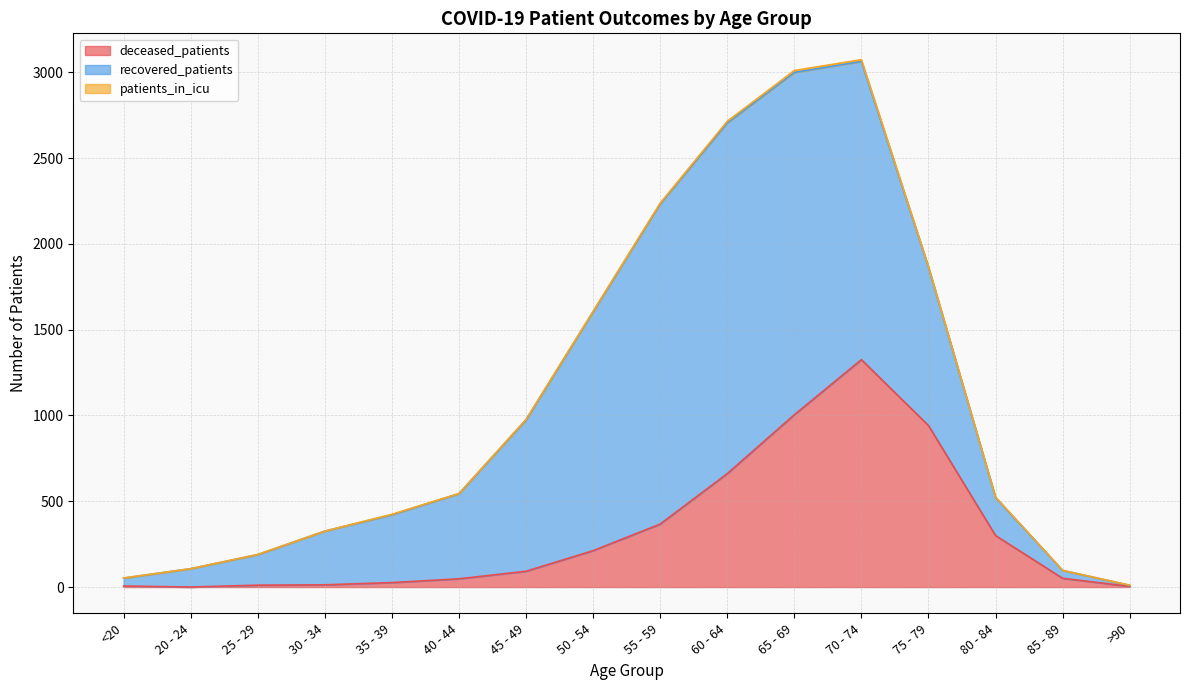

What is the label of the 4th point from the left?

30 - 34